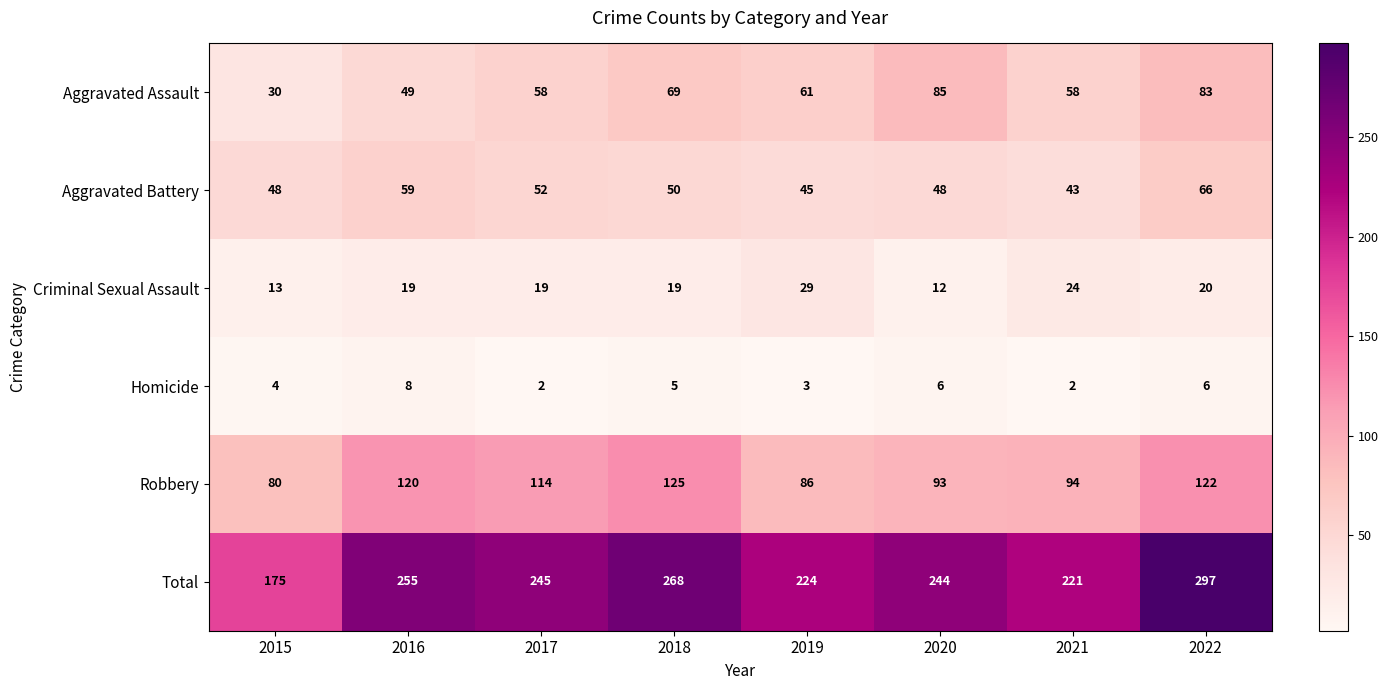

Count the number of data series in this chart.

6